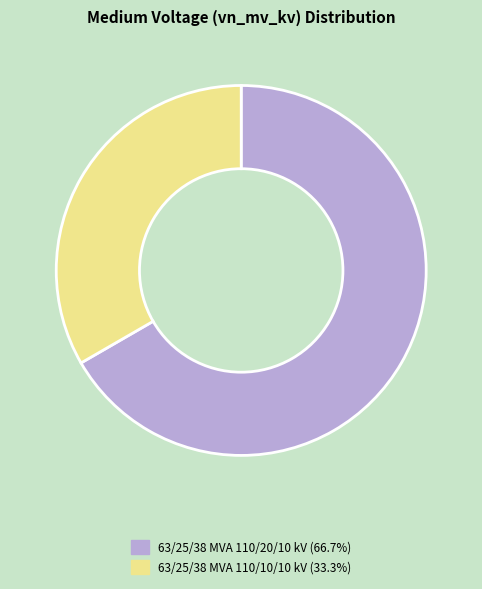

Which slice is the smallest?

63/25/38 MVA 110/10/10 kV